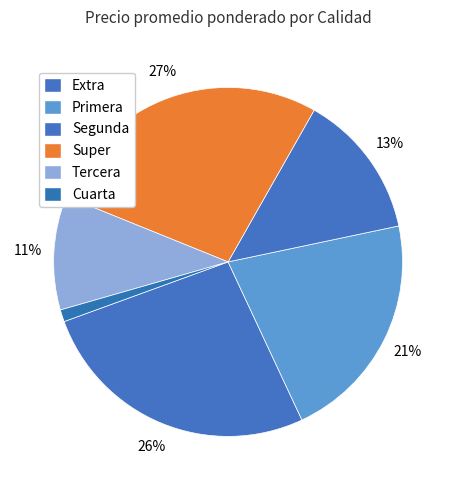

How many slices are in this pie chart?

6